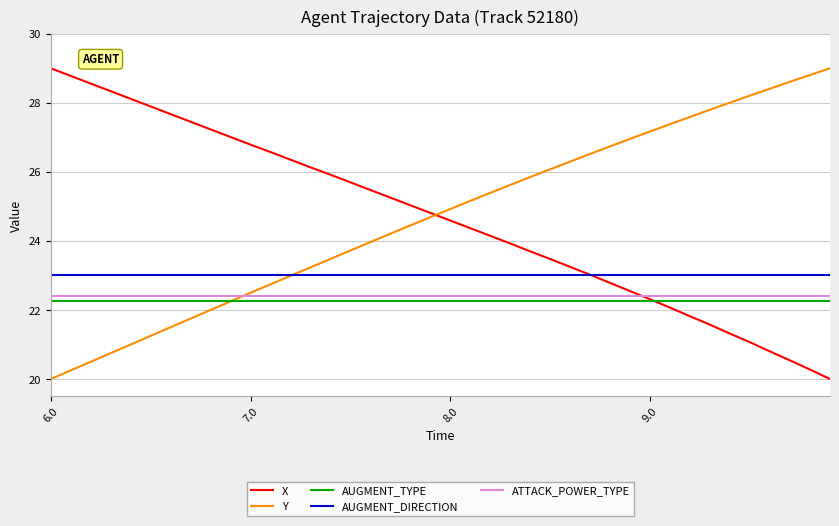

True or false: ATTACK_POWER_TYPE and AUGMENT_DIRECTION intersect in this chart.

False